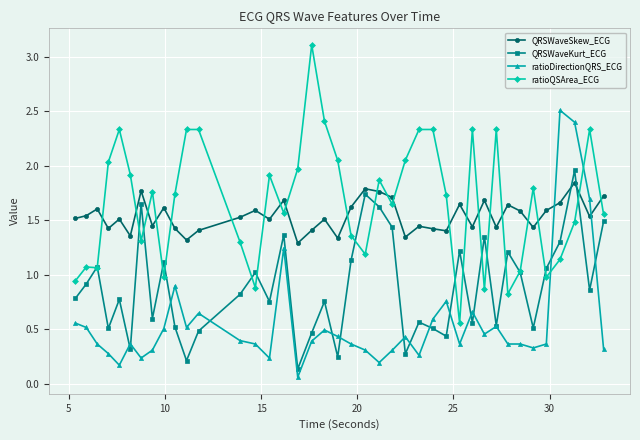

Count the number of data series in this chart.

4